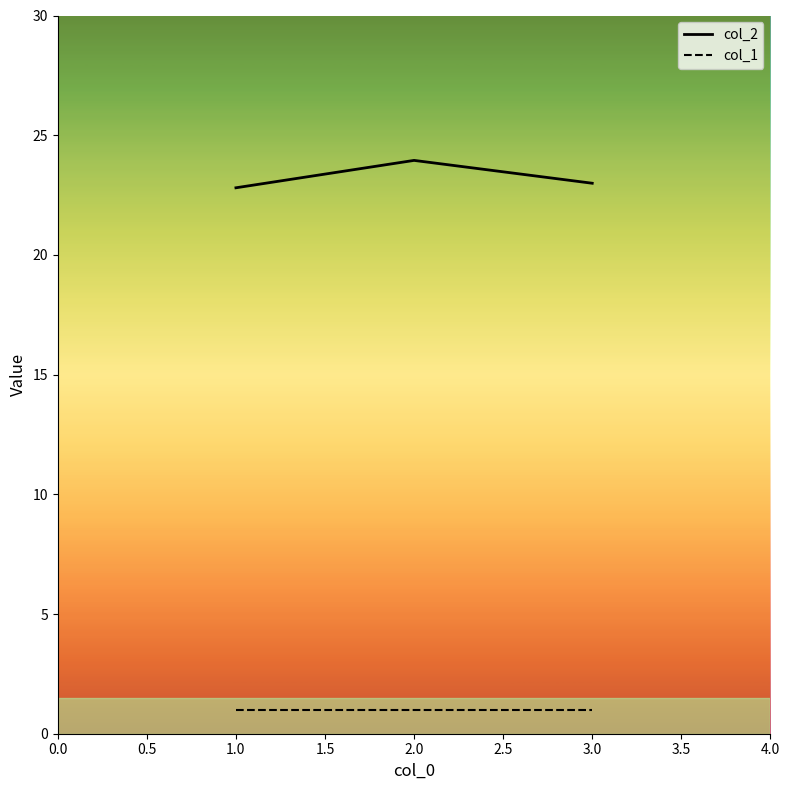

At which label does col_2 reach its peak?

2.0